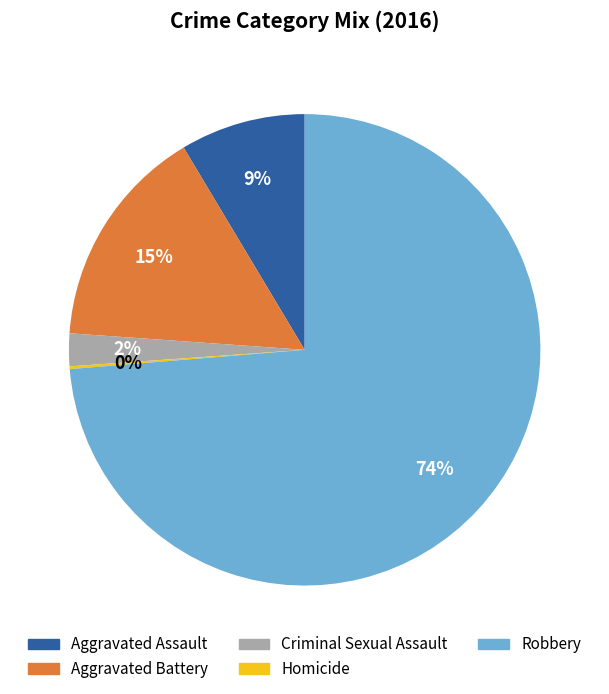

True or false: Robbery accounts for 74% of the total.

True